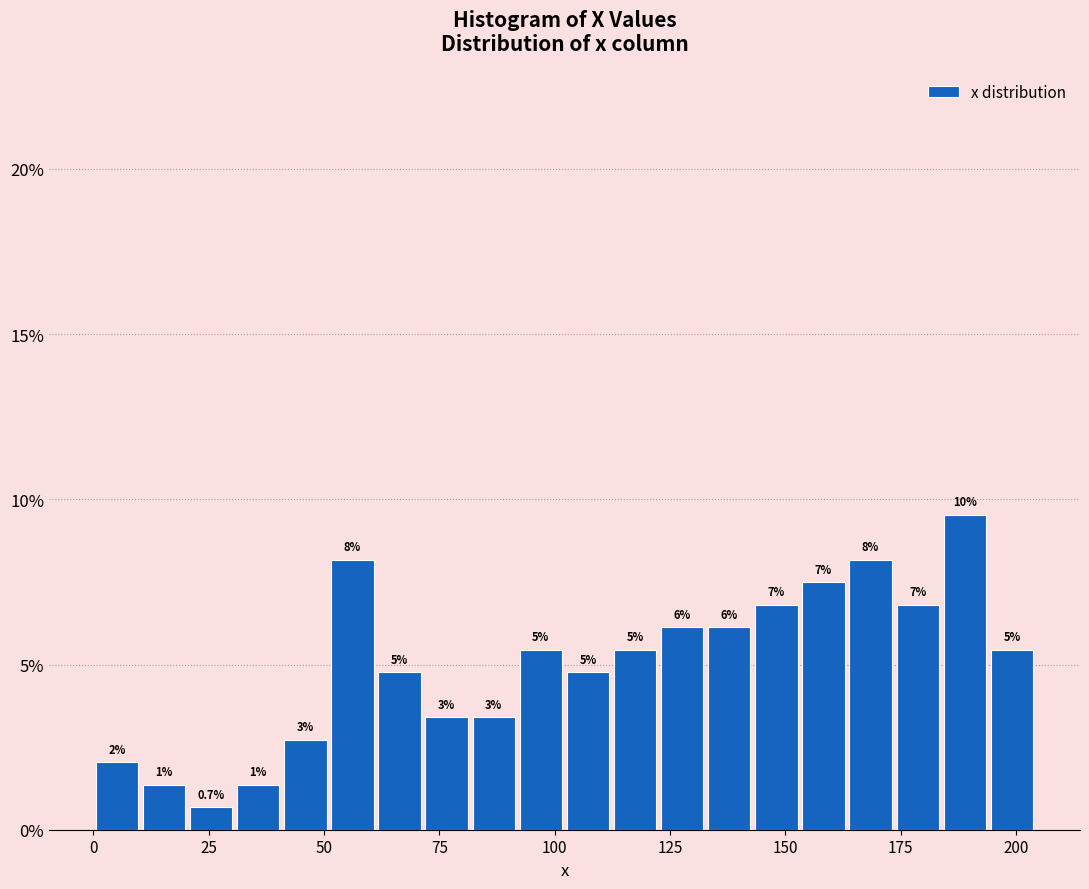

Around what value on the x-axis is the tallest bar? Give the approximate position of its centre, as read against the axis.

190